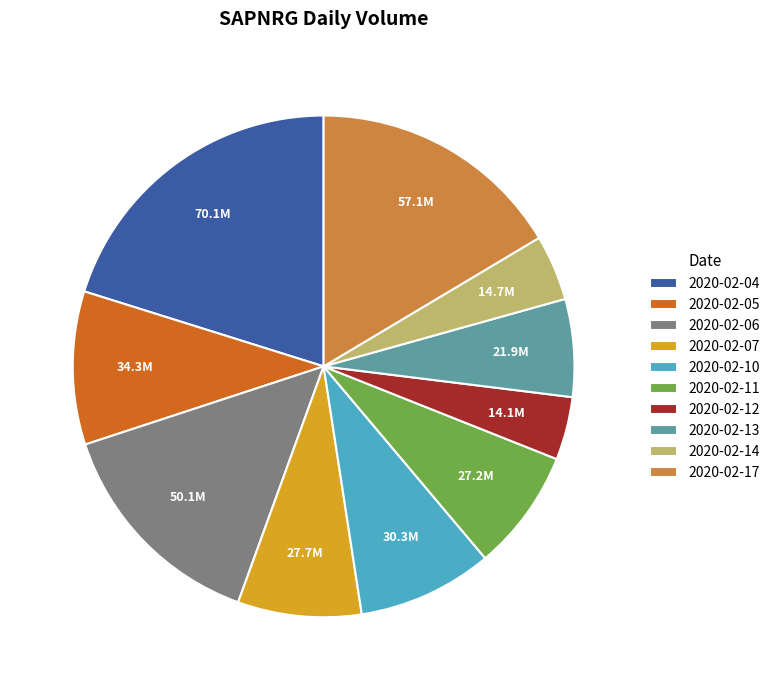

Is the sum of 2020-02-14 and 2020-02-07 greater than half?

No